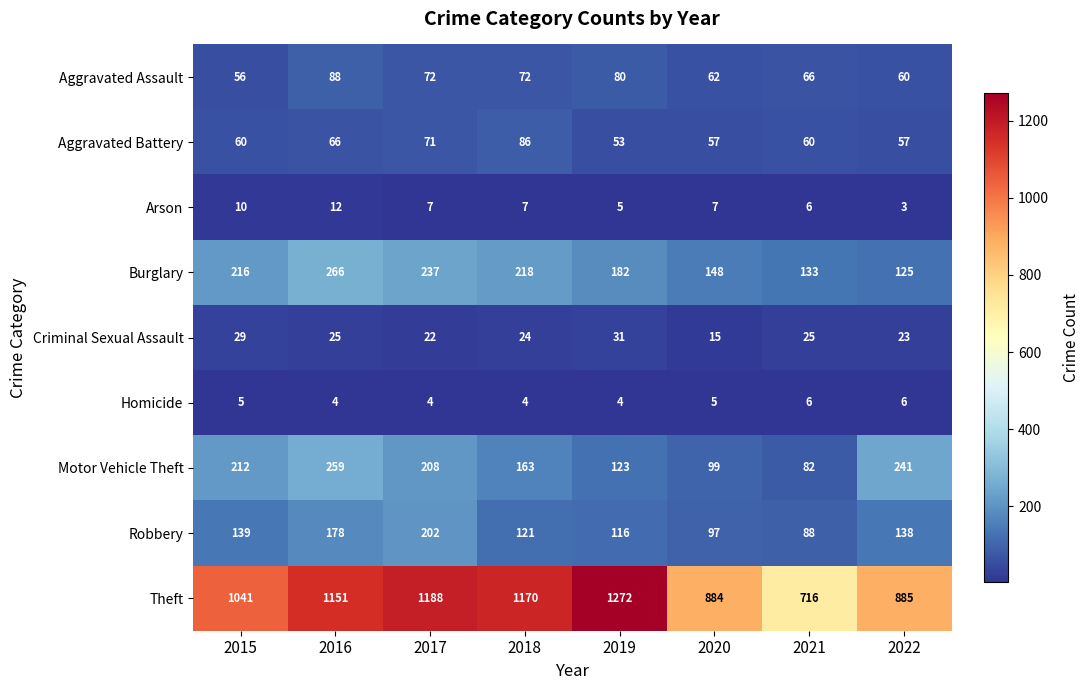

List the series in order of their peak value, highest first.

Theft, Burglary, Motor Vehicle Theft, Robbery, Aggravated Assault, Aggravated Battery, Criminal Sexual Assault, Arson, Homicide